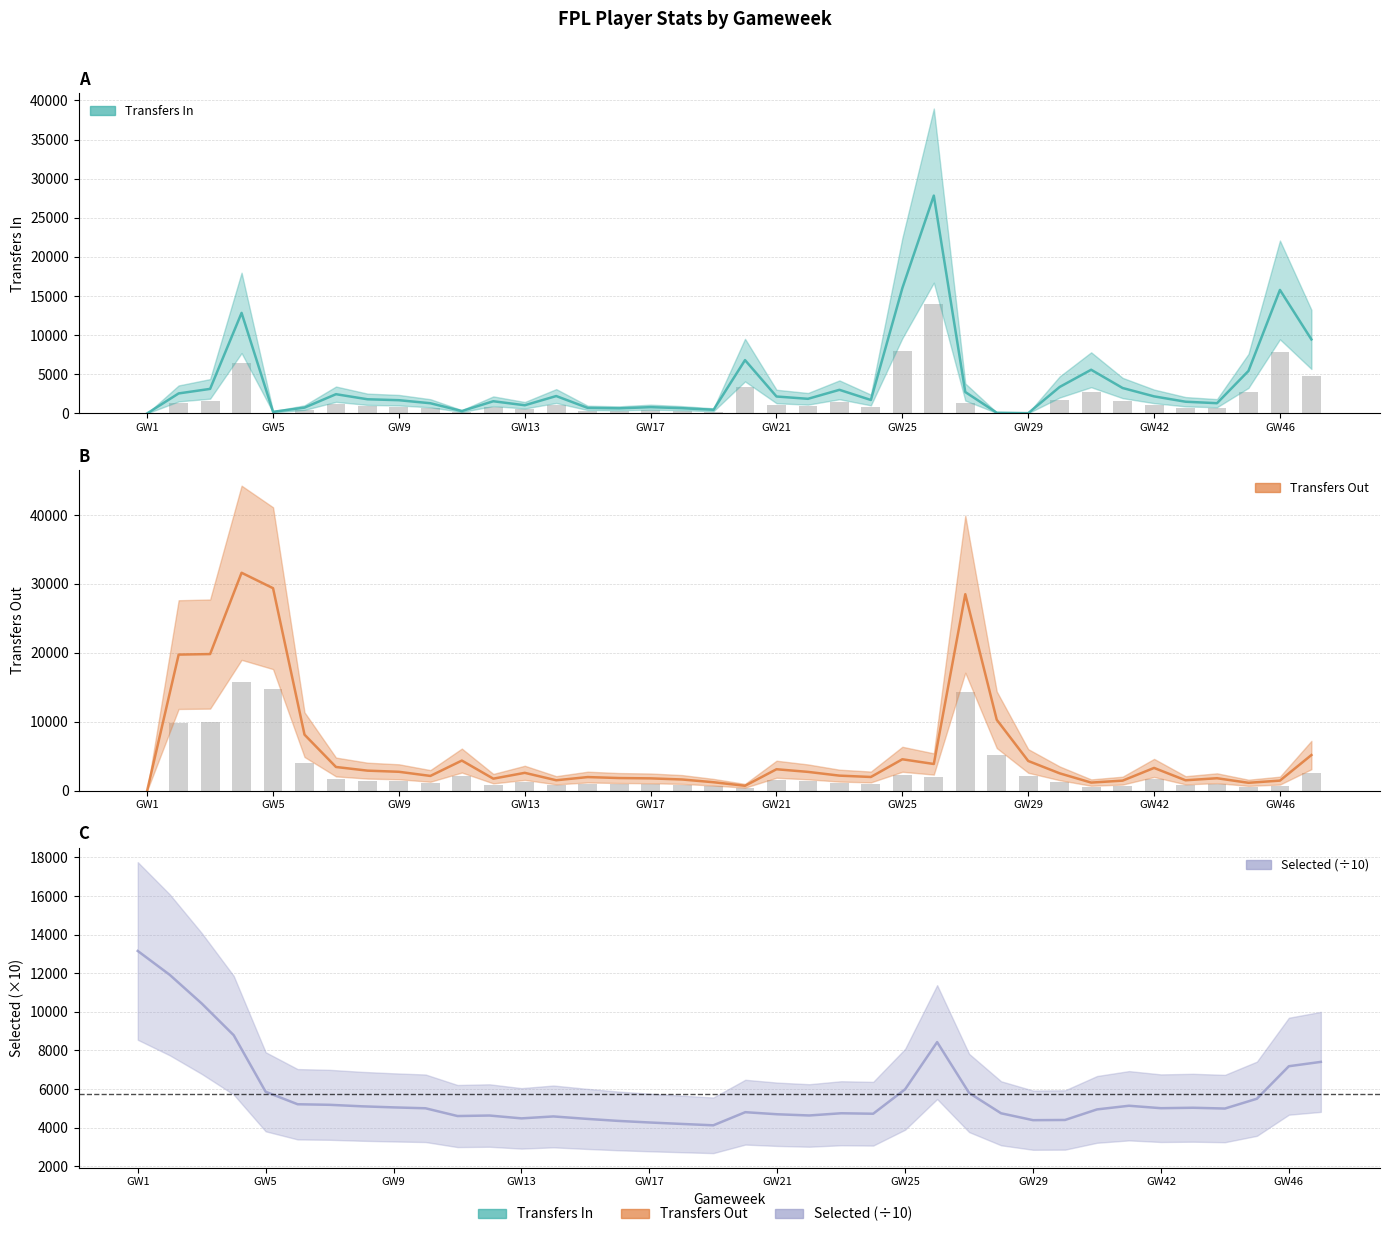

At how many categories does at least one series exceed 5847?

13